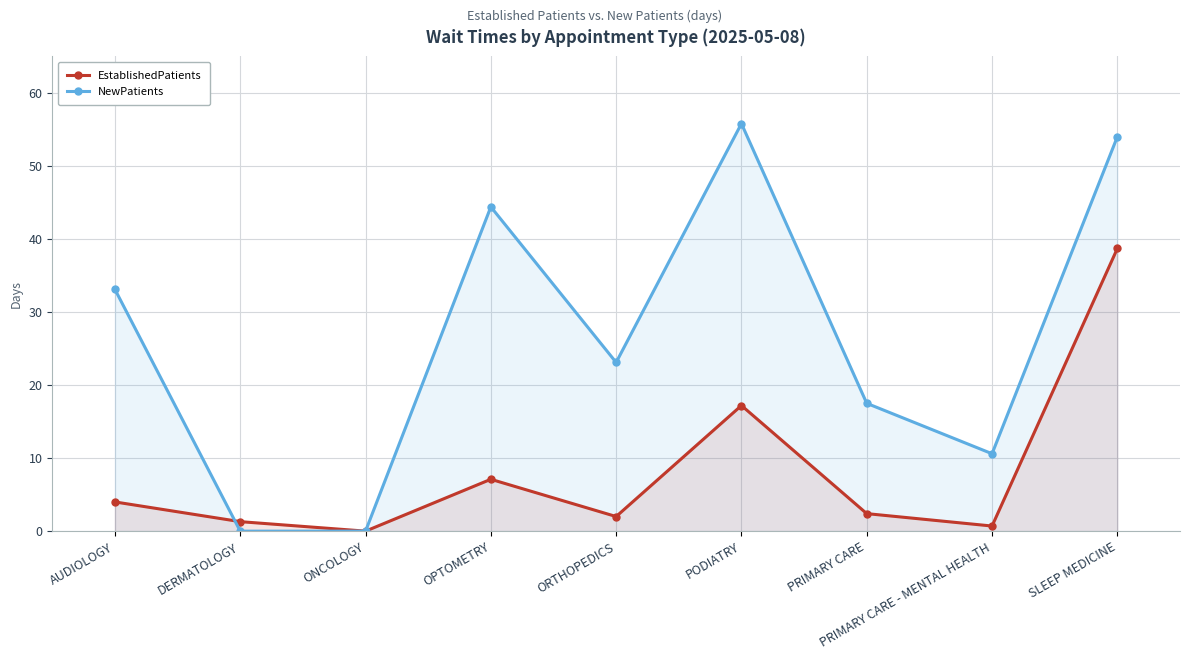

Which series has the largest total across all categories?

NewPatients